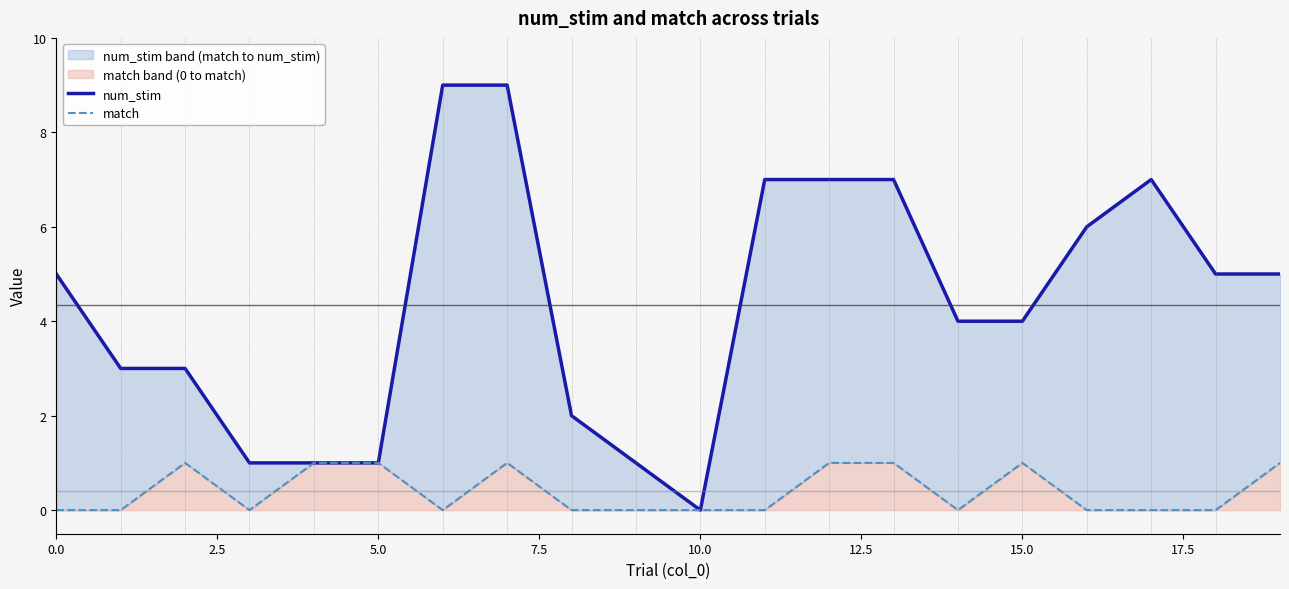

How many distinct data groups are displayed?

2